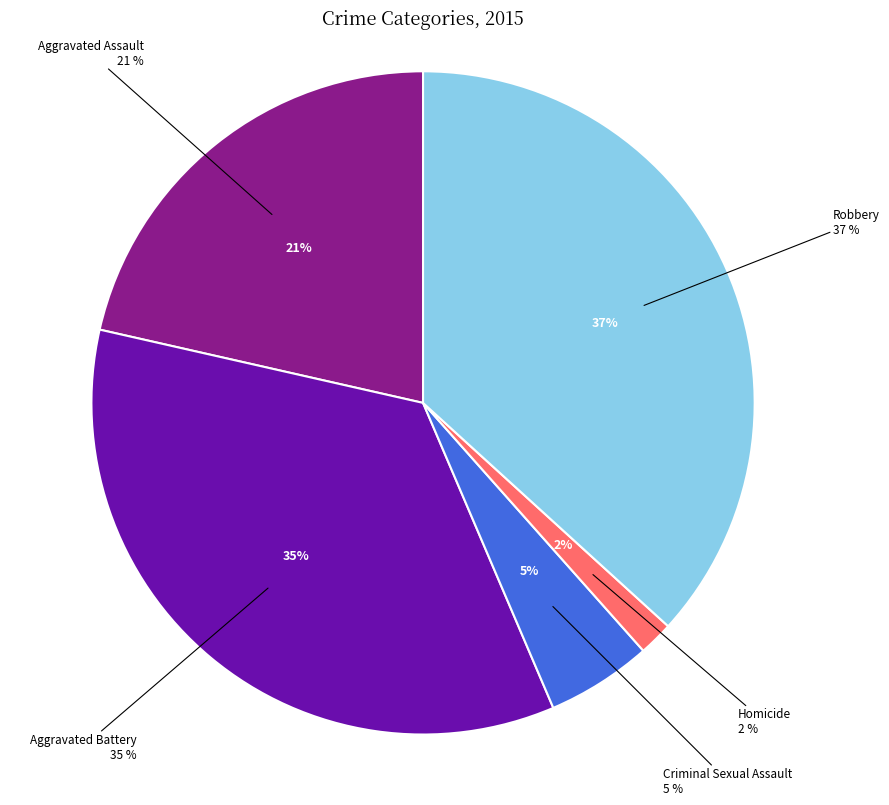

What is the total percentage of Criminal Sexual Assault and Aggravated Assault?

26.6%